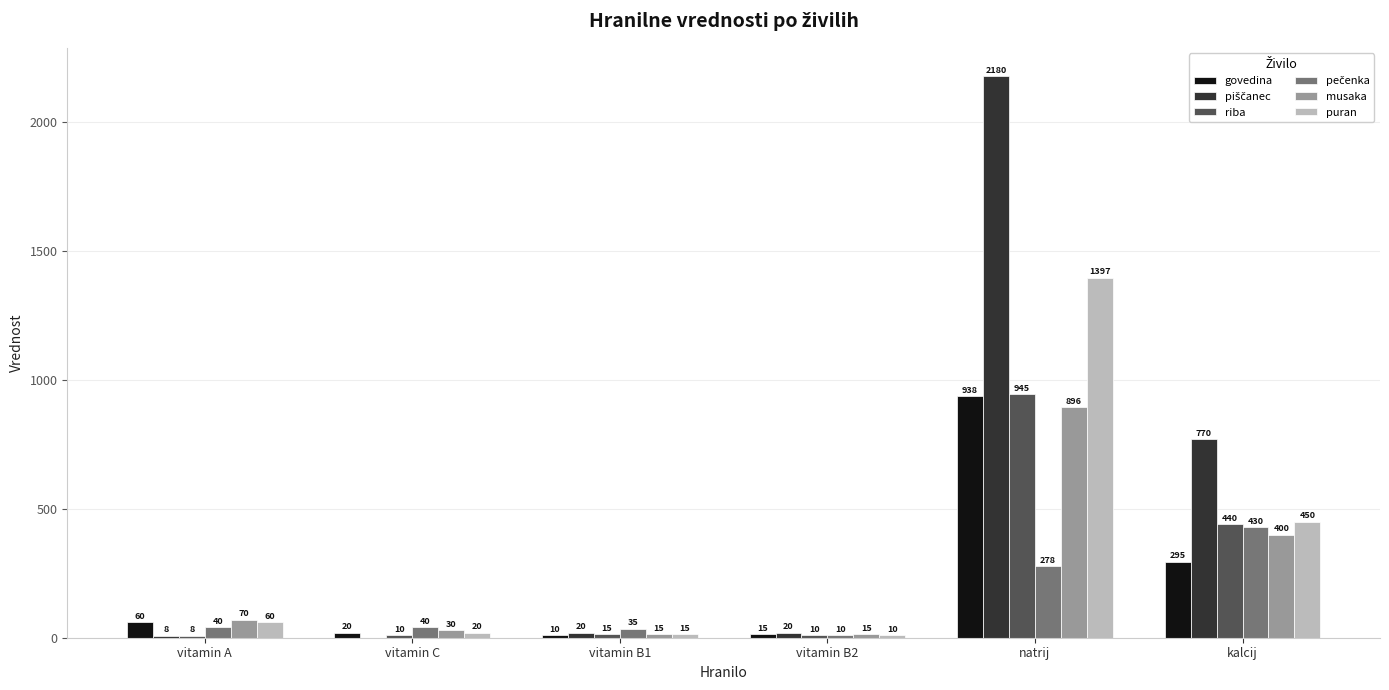

At which category does the chart reach its peak across all series?

natrij